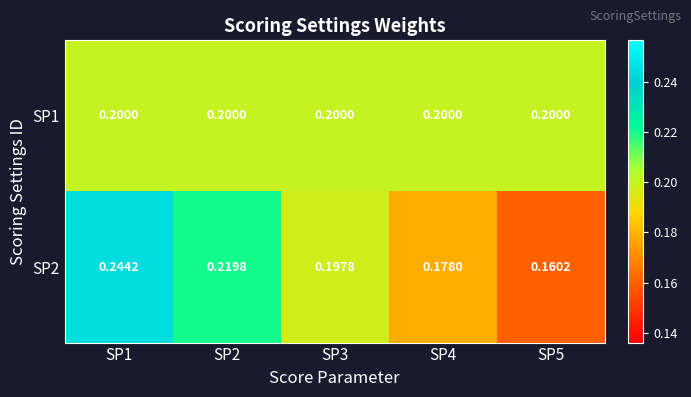

Is the value of SP2 at SP4 greater than the value of SP1 at SP3?

No